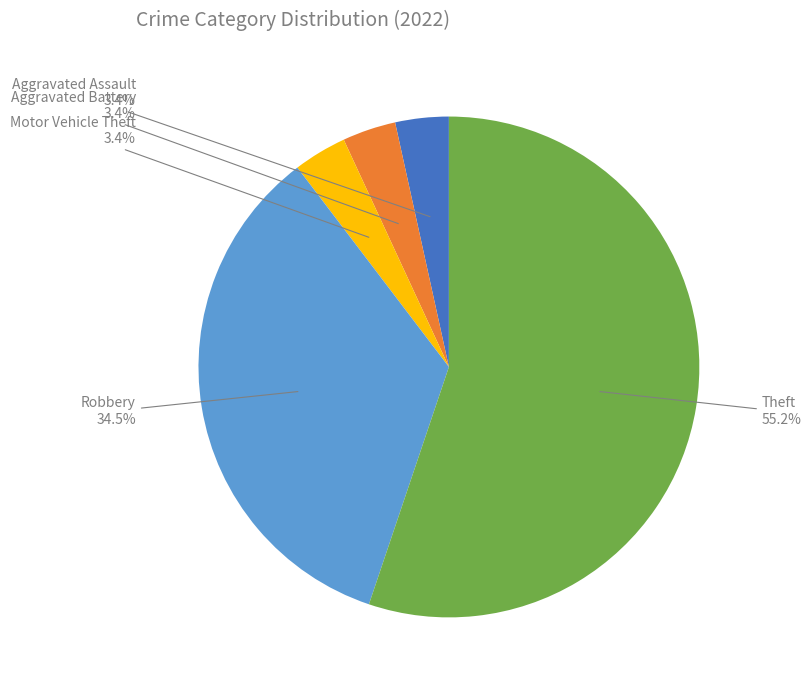

How many segments does this pie chart have?

5